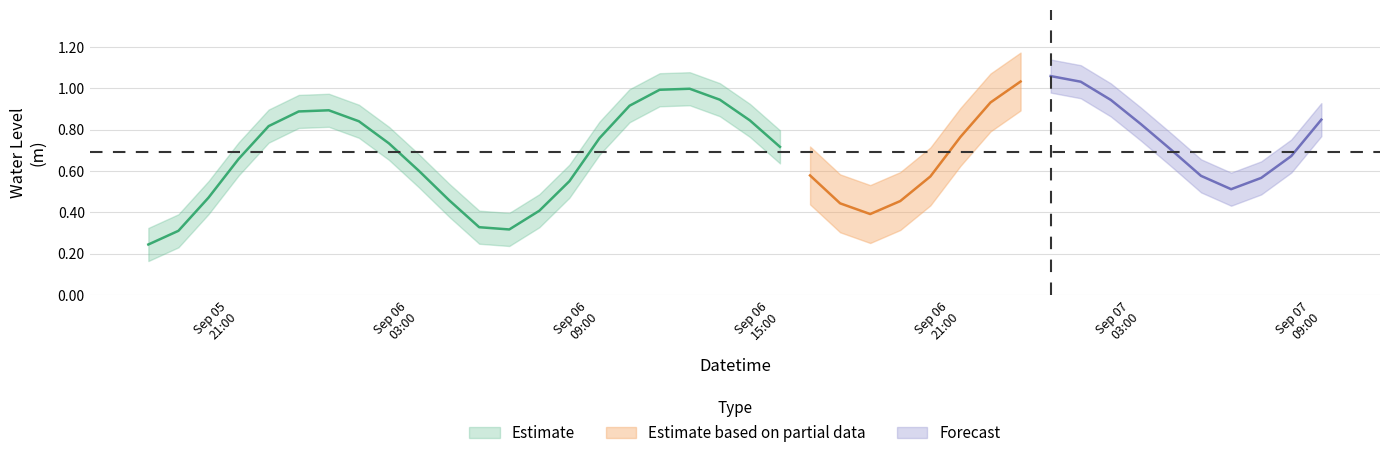

True or false: there are more than 0 points higher than both neighbors.

True